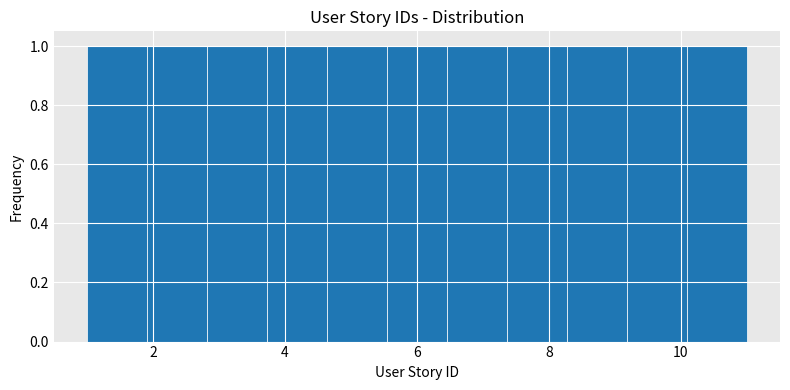

Reading left to right, transcribe this chart: for each bar, give the range it covers on the x-axis and its height. Neither the bar edges nor the heights are printed on the chart, so give them approximately, as read against the axes.

1.0 to 2.0: 1
2.0 to 2.8: 1
2.8 to 3.8: 1
3.8 to 4.6: 1
4.6 to 5.6: 1
5.6 to 6.4: 1
6.4 to 7.4: 1
7.4 to 8.2: 1
8.2 to 9.2: 1
9.2 to 10.0: 1
10.0 to 11.0: 1